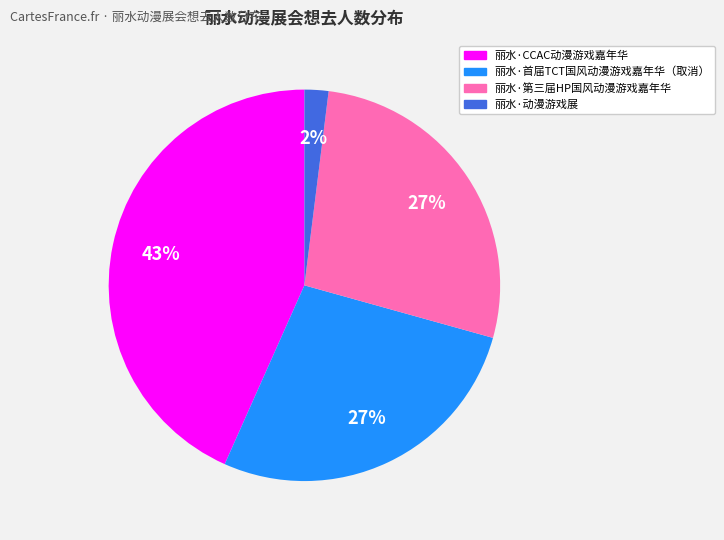

Is it true that 丽水·首届TCT国风动漫游戏嘉年华（取消） is 27% of the pie?

True